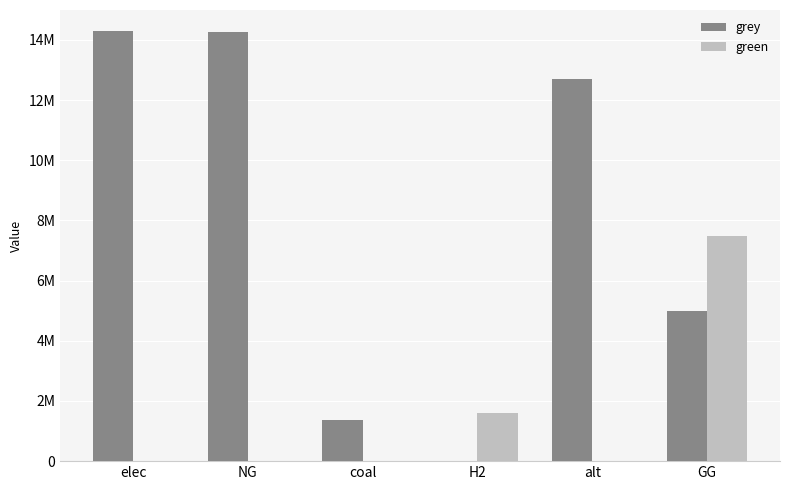

What are all the series names shown in the legend?

grey, green